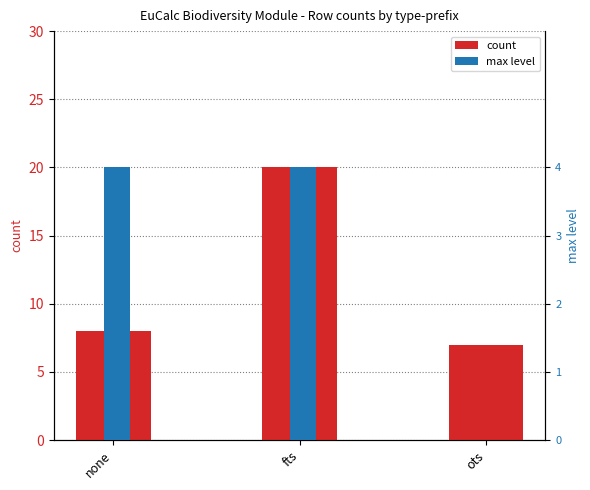

Rank the series by their maximum value, from lowest to highest.

max level, count